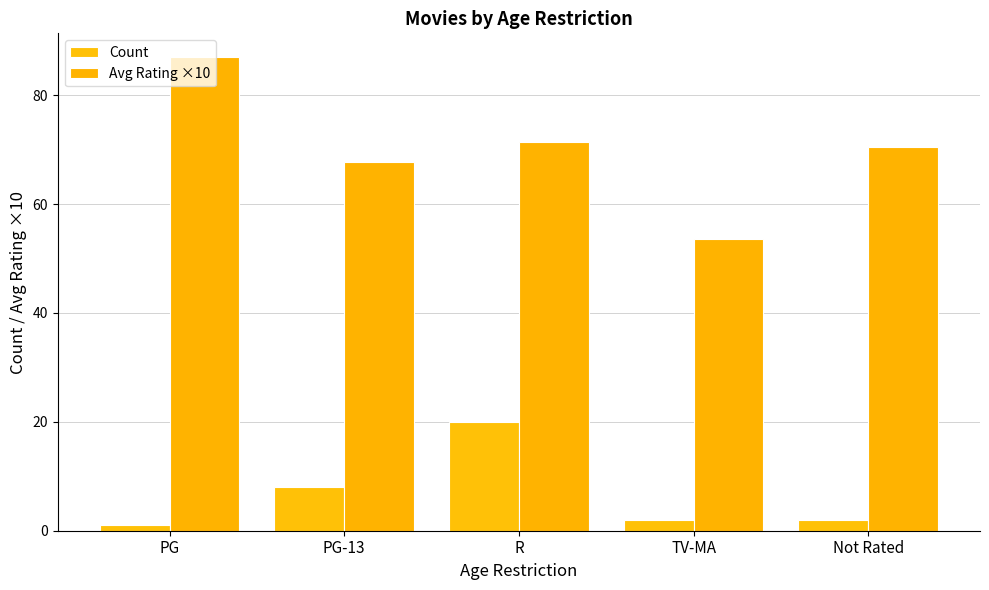

What is the total value across all series at R?

91.4